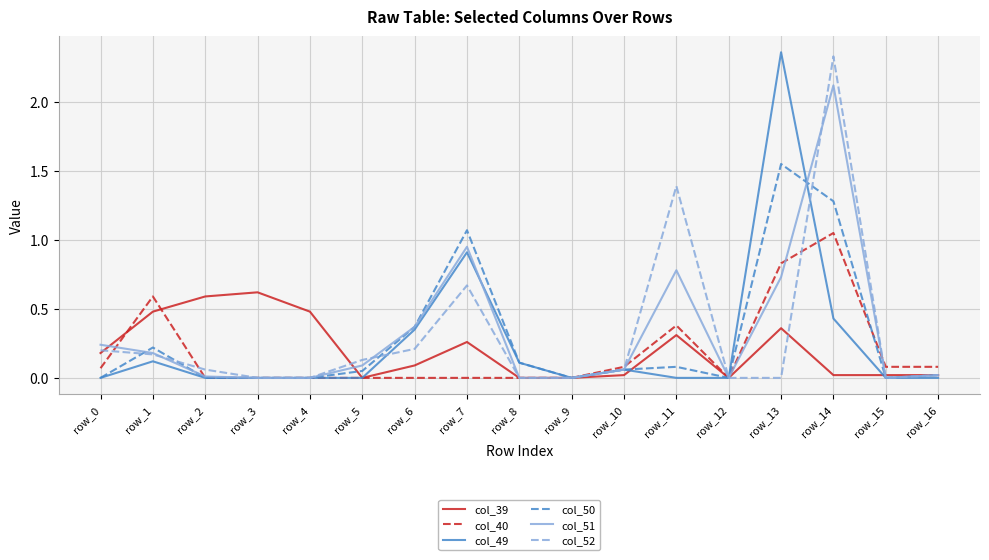

Is this an area chart (filled region under the line)?

No